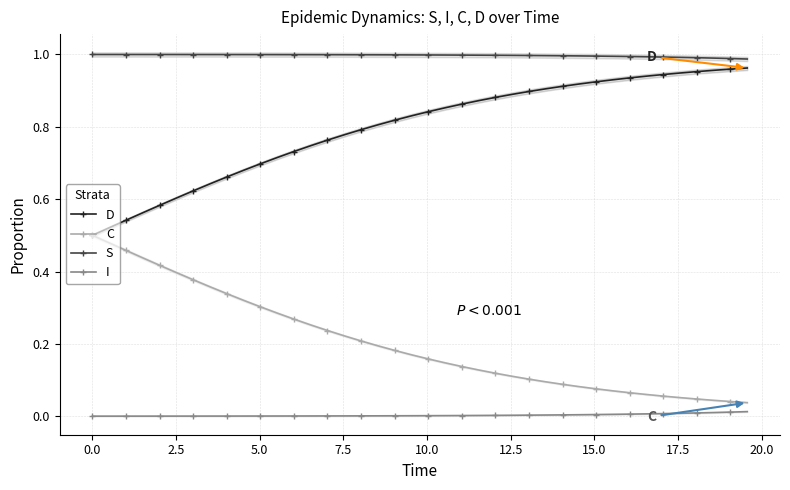

True or false: S and D cross at least once.

False